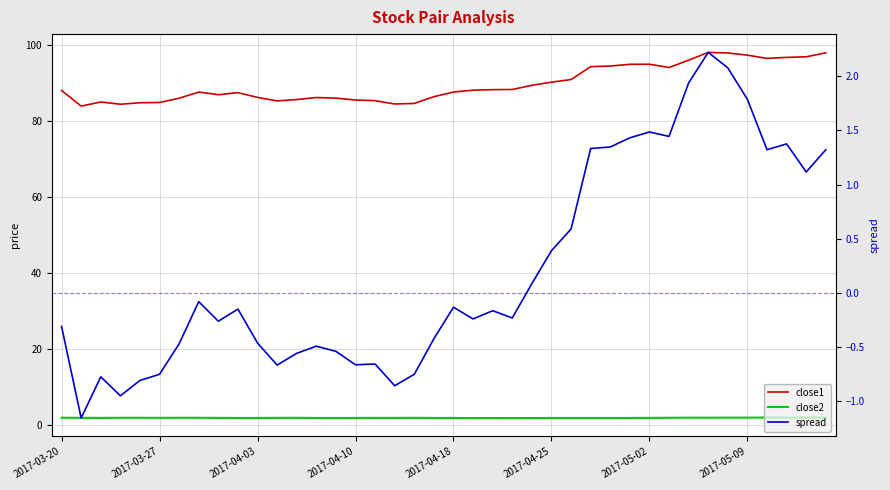

At 2017-04-18, list the series in order from largest to smallest.

close1, close2, spread